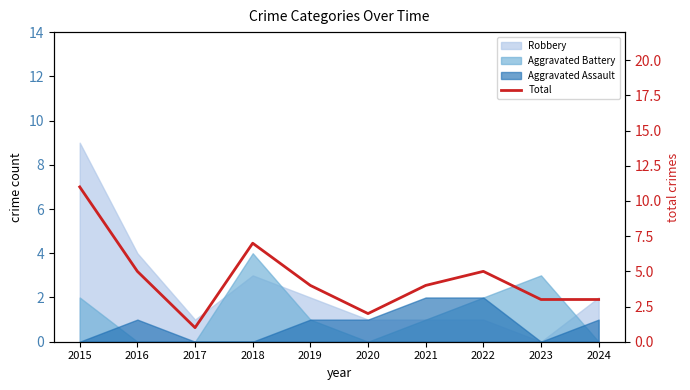

What is the average value?

4